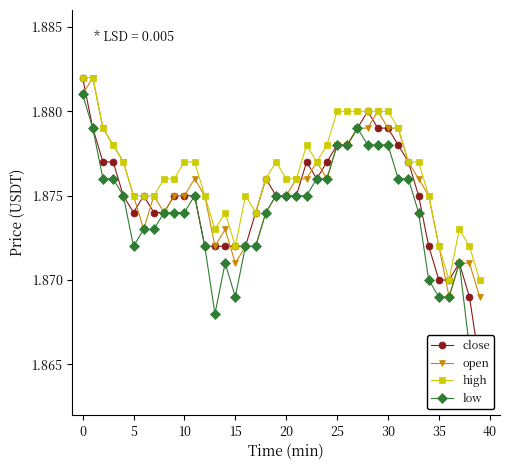

In low, how many points are higher than both neighbors (excluding endpoints)?

4